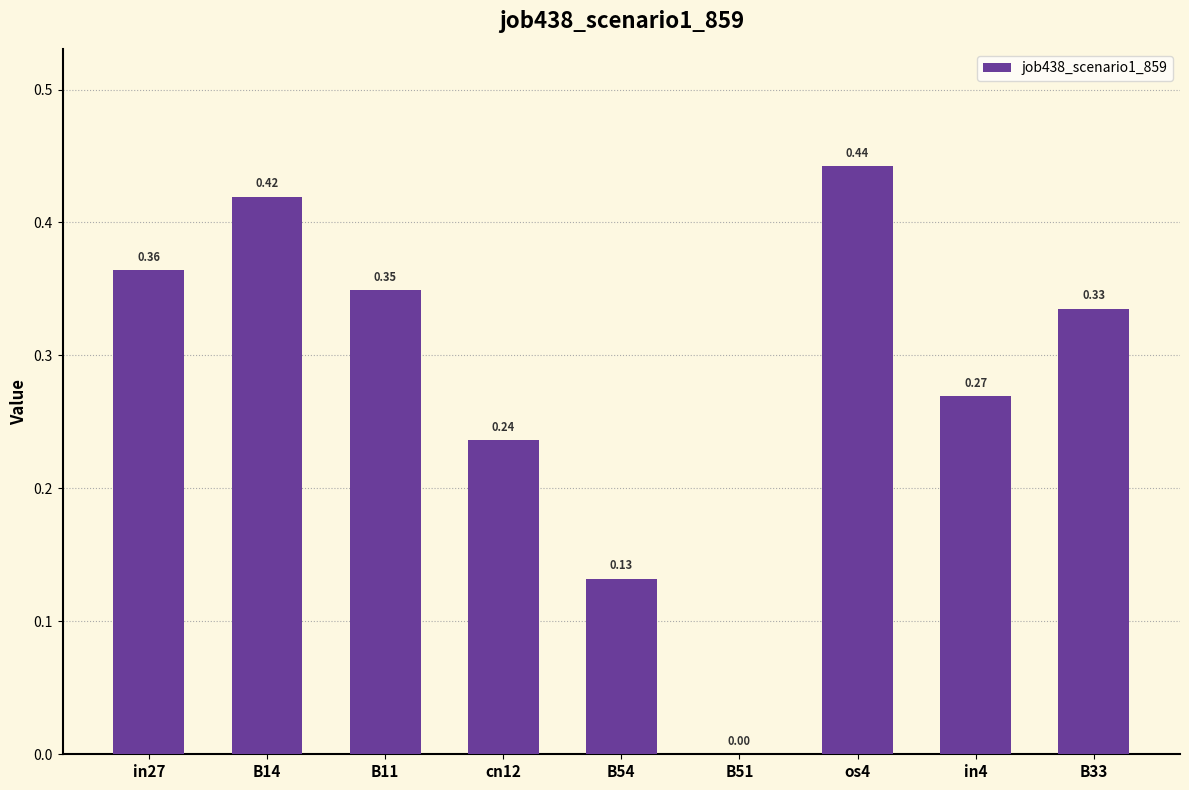

The chart shows a value of 0.2 at B14. True or false?

False